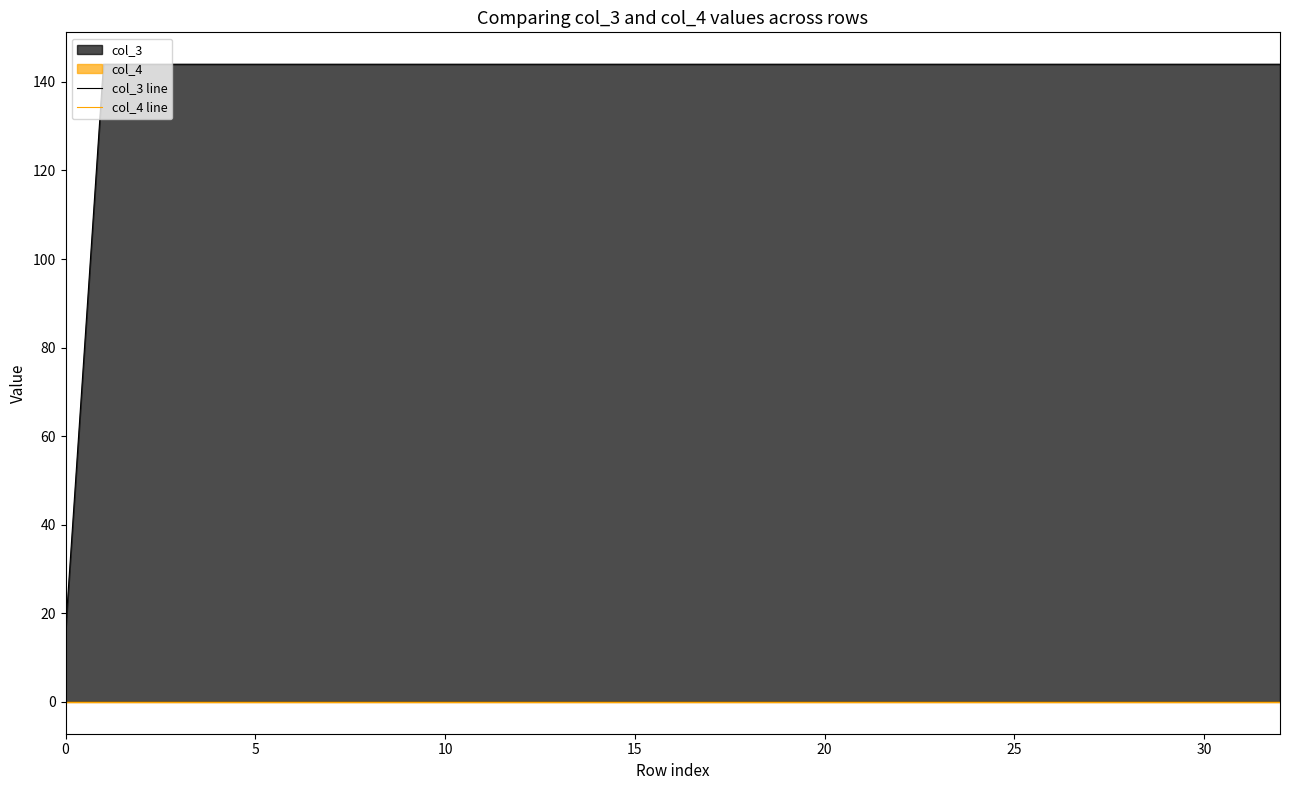

Does the chart display data point markers on the line(s)?

No